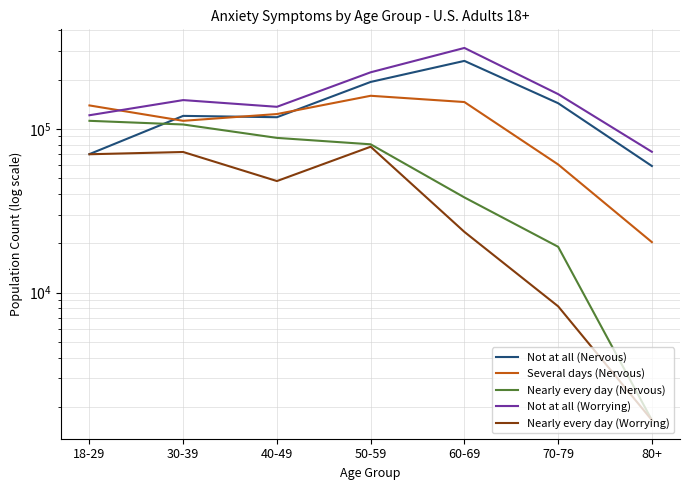

What is the difference between the Not at all (Worrying) values at 60-69 and 30-39?

162640